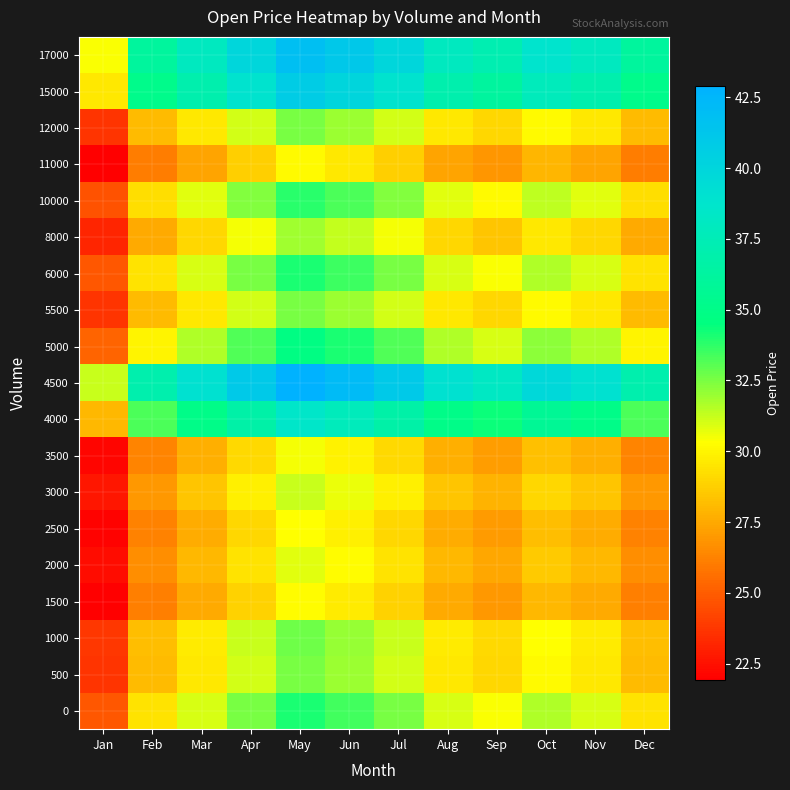

Reading left to right, extract all data points from this chart.

0: Jan=24.8	Feb=29.4	Mar=31.0	Apr=32.5	May=34.1	Jun=33.5	Jul=32.5	Aug=31.0	Sep=30.4	Oct=31.6	Nov=31.0	Dec=29.4
500: Jan=23.7	Feb=28.1	Mar=29.6	Apr=31.1	May=32.6	Jun=32.0	Jul=31.1	Aug=29.6	Sep=29.0	Oct=30.2	Nov=29.6	Dec=28.1
1000: Jan=23.8	Feb=28.2	Mar=29.7	Apr=31.2	May=32.7	Jun=32.1	Jul=31.2	Aug=29.7	Sep=29.1	Oct=30.3	Nov=29.7	Dec=28.2
1500: Jan=22.0	Feb=26.1	Mar=27.5	Apr=28.9	May=30.3	Jun=29.7	Jul=28.9	Aug=27.5	Sep=26.9	Oct=28.1	Nov=27.5	Dec=26.1
2000: Jan=22.4	Feb=26.6	Mar=28.0	Apr=29.4	May=30.8	Jun=30.2	Jul=29.4	Aug=28.0	Sep=27.4	Oct=28.6	Nov=28.0	Dec=26.6
2500: Jan=22.1	Feb=26.2	Mar=27.6	Apr=29.0	May=30.4	Jun=29.8	Jul=29.0	Aug=27.6	Sep=27.0	Oct=28.2	Nov=27.6	Dec=26.2
3000: Jan=22.7	Feb=27.0	Mar=28.4	Apr=29.8	May=31.2	Jun=30.7	Jul=29.8	Aug=28.4	Sep=27.8	Oct=29.0	Nov=28.4	Dec=27.0
3500: Jan=22.2	Feb=26.3	Mar=27.7	Apr=29.1	May=30.5	Jun=29.9	Jul=29.1	Aug=27.7	Sep=27.1	Oct=28.3	Nov=27.7	Dec=26.3
4000: Jan=28.0	Feb=33.2	Mar=35.0	Apr=36.8	May=38.5	Jun=37.8	Jul=36.8	Aug=35.0	Sep=34.3	Oct=35.7	Nov=35.0	Dec=33.2
4500: Jan=31.2	Feb=37.0	Mar=39.0	Apr=41.0	May=42.9	Jun=42.1	Jul=41.0	Aug=39.0	Sep=38.2	Oct=39.8	Nov=39.0	Dec=37.0
5000: Jan=25.3	Feb=30.0	Mar=31.6	Apr=33.2	May=34.8	Jun=34.1	Jul=33.2	Aug=31.6	Sep=31.0	Oct=32.2	Nov=31.6	Dec=30.0
5500: Jan=23.7	Feb=28.1	Mar=29.6	Apr=31.1	May=32.6	Jun=32.0	Jul=31.1	Aug=29.6	Sep=29.0	Oct=30.2	Nov=29.6	Dec=28.1
6000: Jan=24.8	Feb=29.4	Mar=31.0	Apr=32.6	May=34.1	Jun=33.5	Jul=32.6	Aug=31.0	Sep=30.4	Oct=31.6	Nov=31.0	Dec=29.4
8000: Jan=23.2	Feb=27.5	Mar=29.0	Apr=30.5	May=31.9	Jun=31.3	Jul=30.5	Aug=29.0	Sep=28.4	Oct=29.6	Nov=29.0	Dec=27.5
10000: Jan=24.6	Feb=29.3	Mar=30.8	Apr=32.3	May=33.9	Jun=33.3	Jul=32.3	Aug=30.8	Sep=30.2	Oct=31.4	Nov=30.8	Dec=29.3
11000: Jan=21.9	Feb=26.0	Mar=27.4	Apr=28.8	May=30.1	Jun=29.6	Jul=28.8	Aug=27.4	Sep=26.9	Oct=27.9	Nov=27.4	Dec=26.0
12000: Jan=23.7	Feb=28.1	Mar=29.6	Apr=31.1	May=32.6	Jun=32.0	Jul=31.1	Aug=29.6	Sep=29.0	Oct=30.2	Nov=29.6	Dec=28.1
15000: Jan=29.6	Feb=35.1	Mar=37.0	Apr=38.9	May=40.7	Jun=40.0	Jul=38.9	Aug=37.0	Sep=36.3	Oct=37.7	Nov=37.0	Dec=35.1
17000: Jan=30.4	Feb=36.1	Mar=38.0	Apr=39.9	May=41.8	Jun=41.0	Jul=39.9	Aug=38.0	Sep=37.2	Oct=38.8	Nov=38.0	Dec=36.1